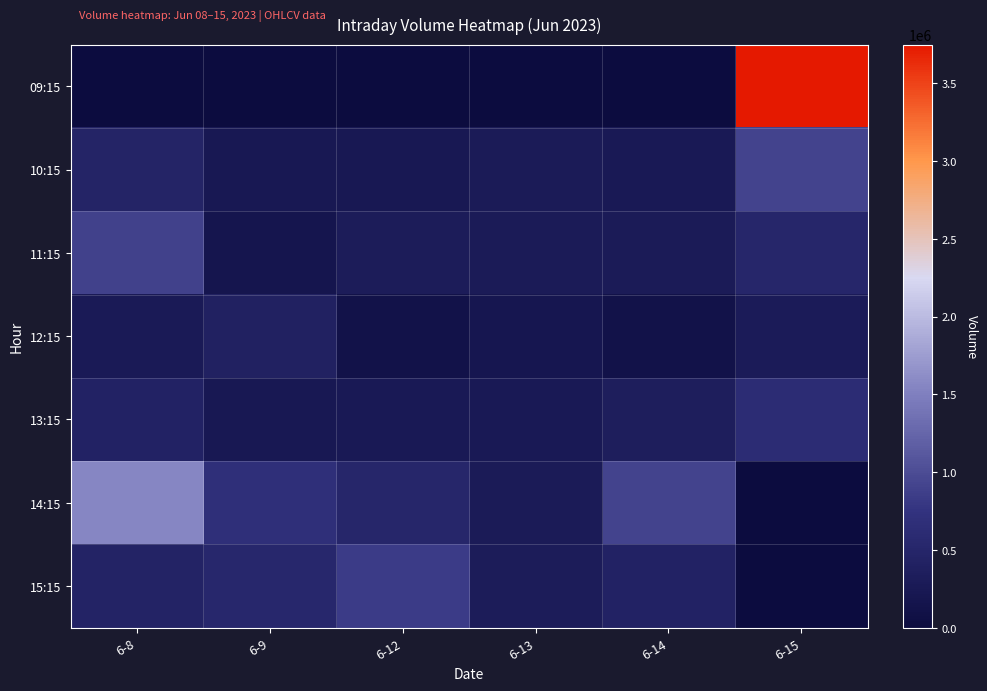

Which label corresponds to the largest value in the chart?

6-15